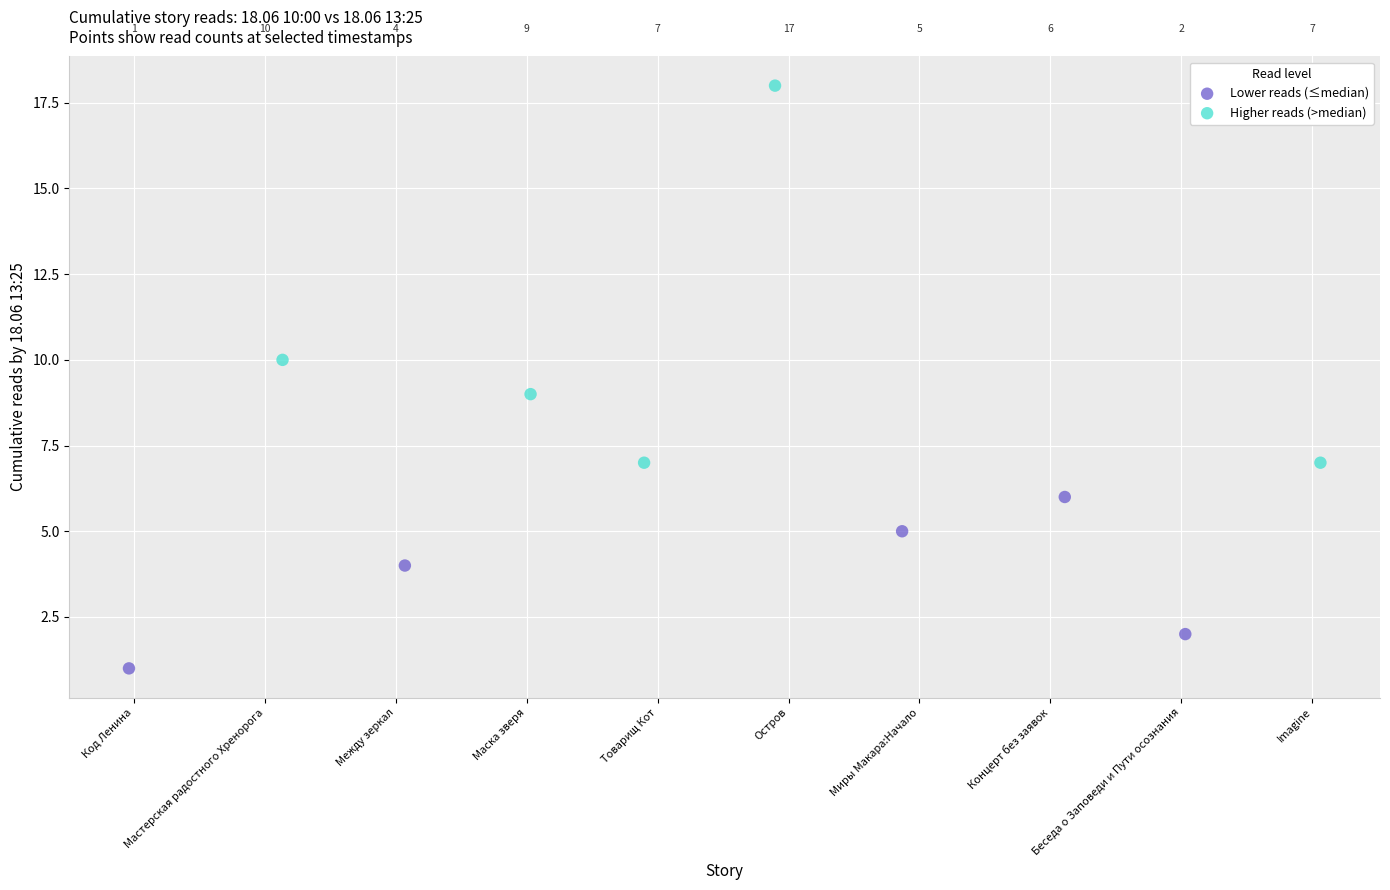

Which series has the widest spread of Y values?

Higher reads (>median)